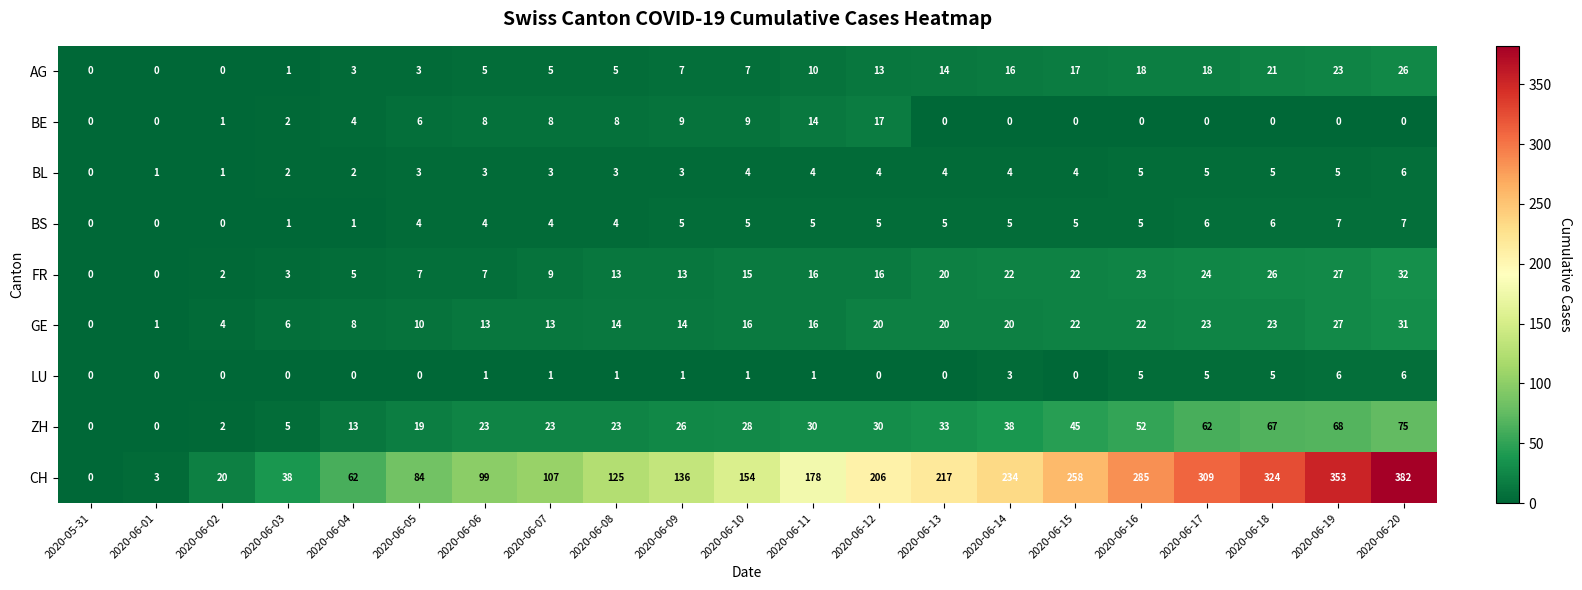

What is the sum of all GE values?

323